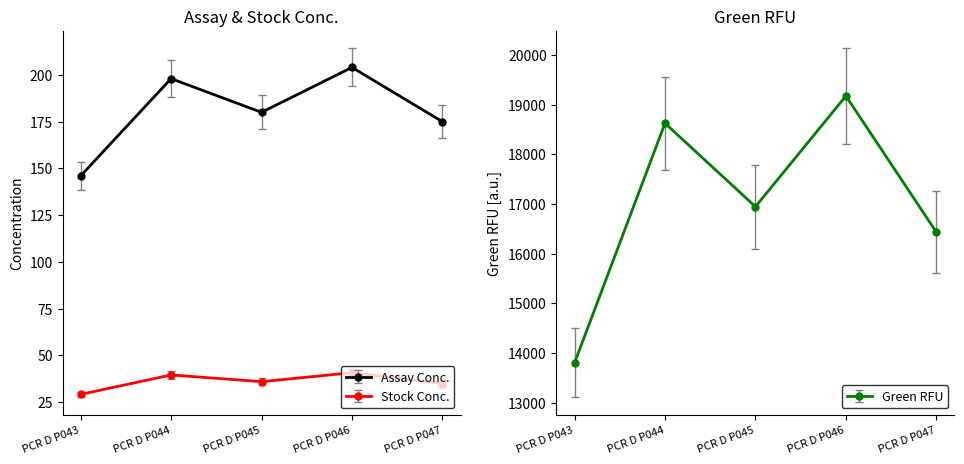

At how many categories does at least one series exceed 1136?

5